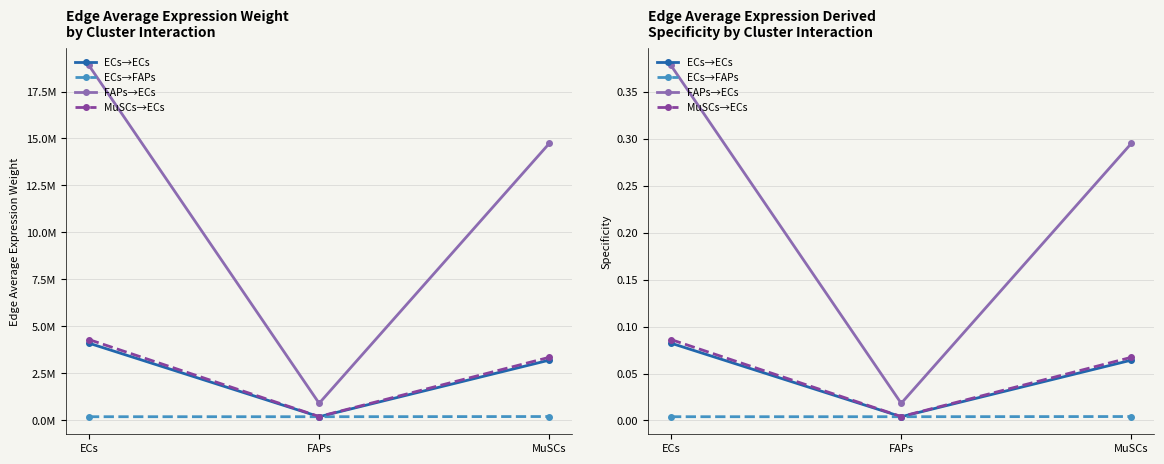

At which label does MuSCs→ECs reach its minimum?

FAPs